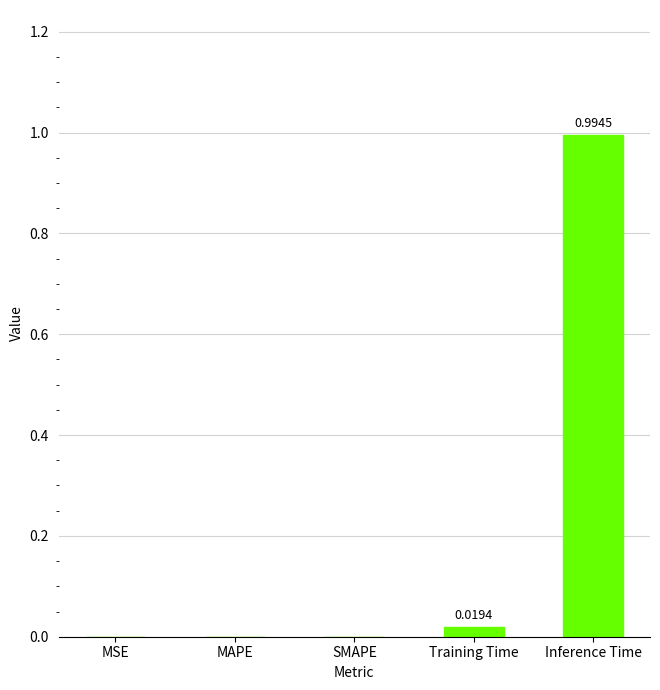

At which category does the chart reach its peak across all series?

Inference Time